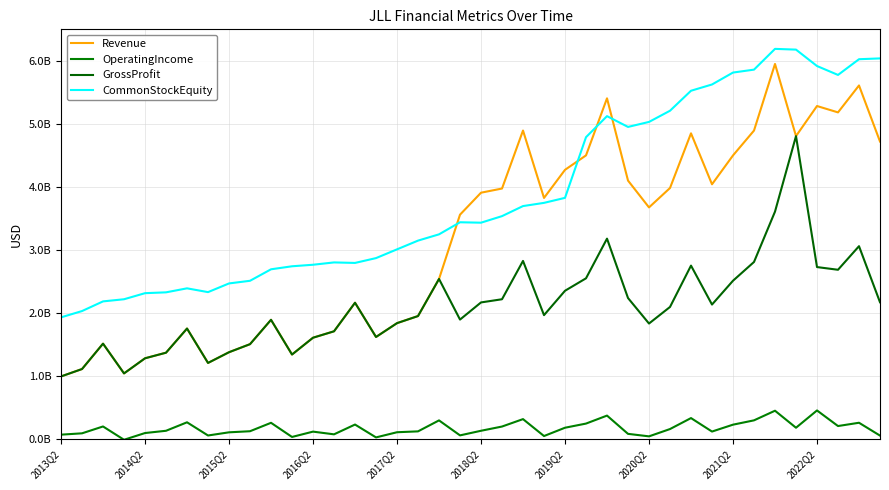

What is the maximum value for GrossProfit?

4801400000